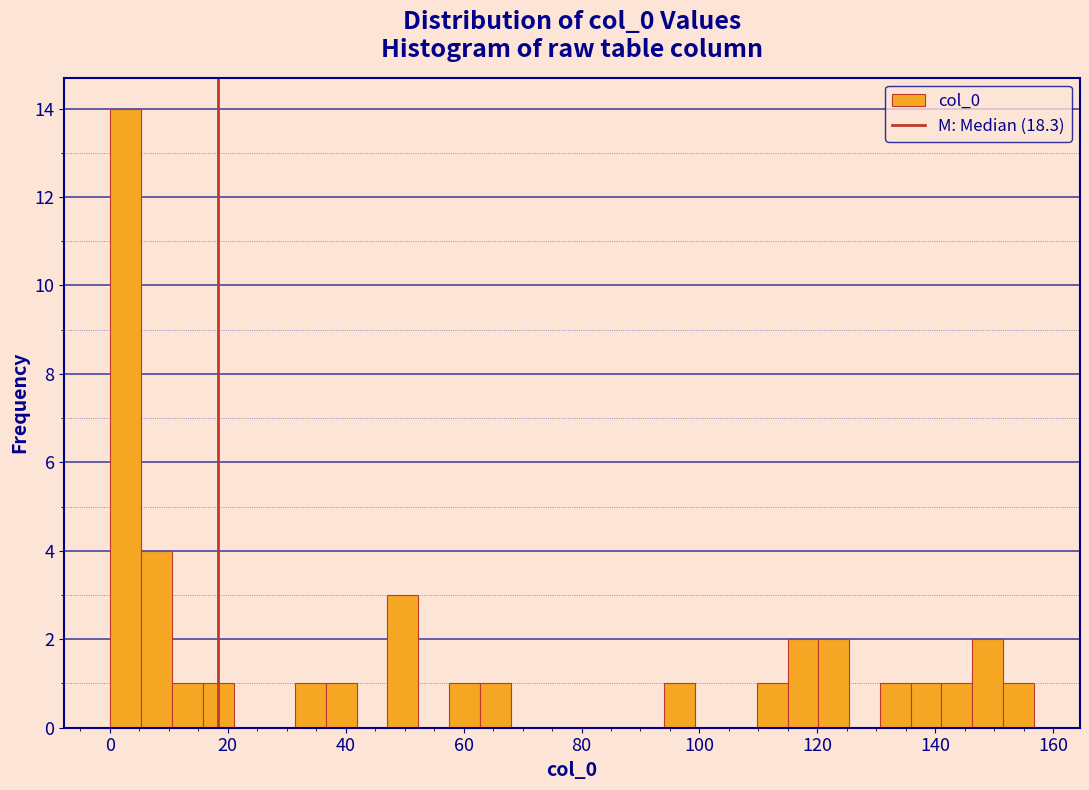

Read against the x-axis, roughly where is the centre of the tallest bar?

2